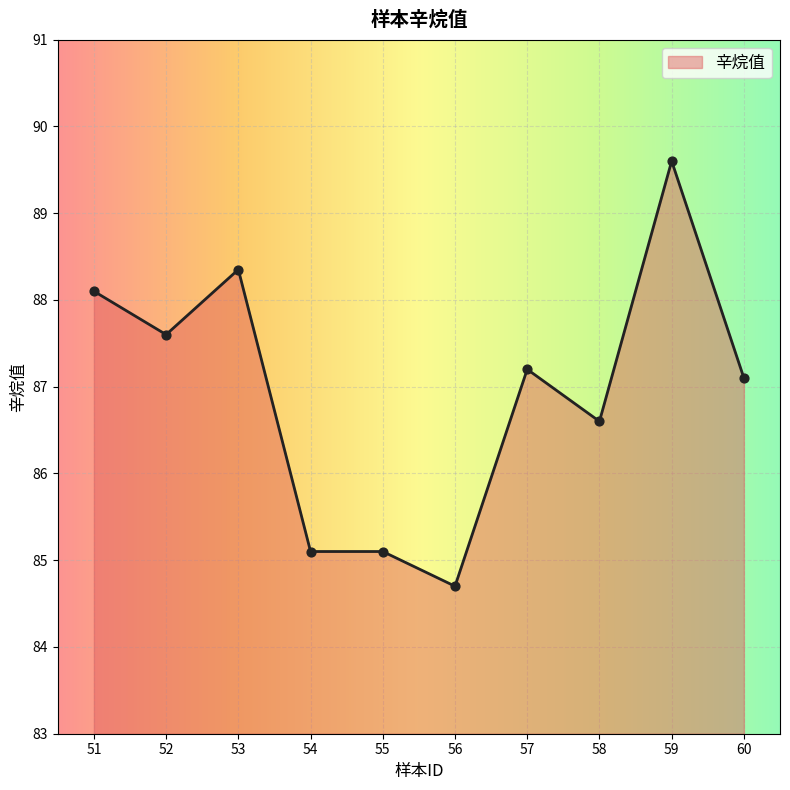

Approximately how many times larger is the value at 57 compared to 51?

1.0